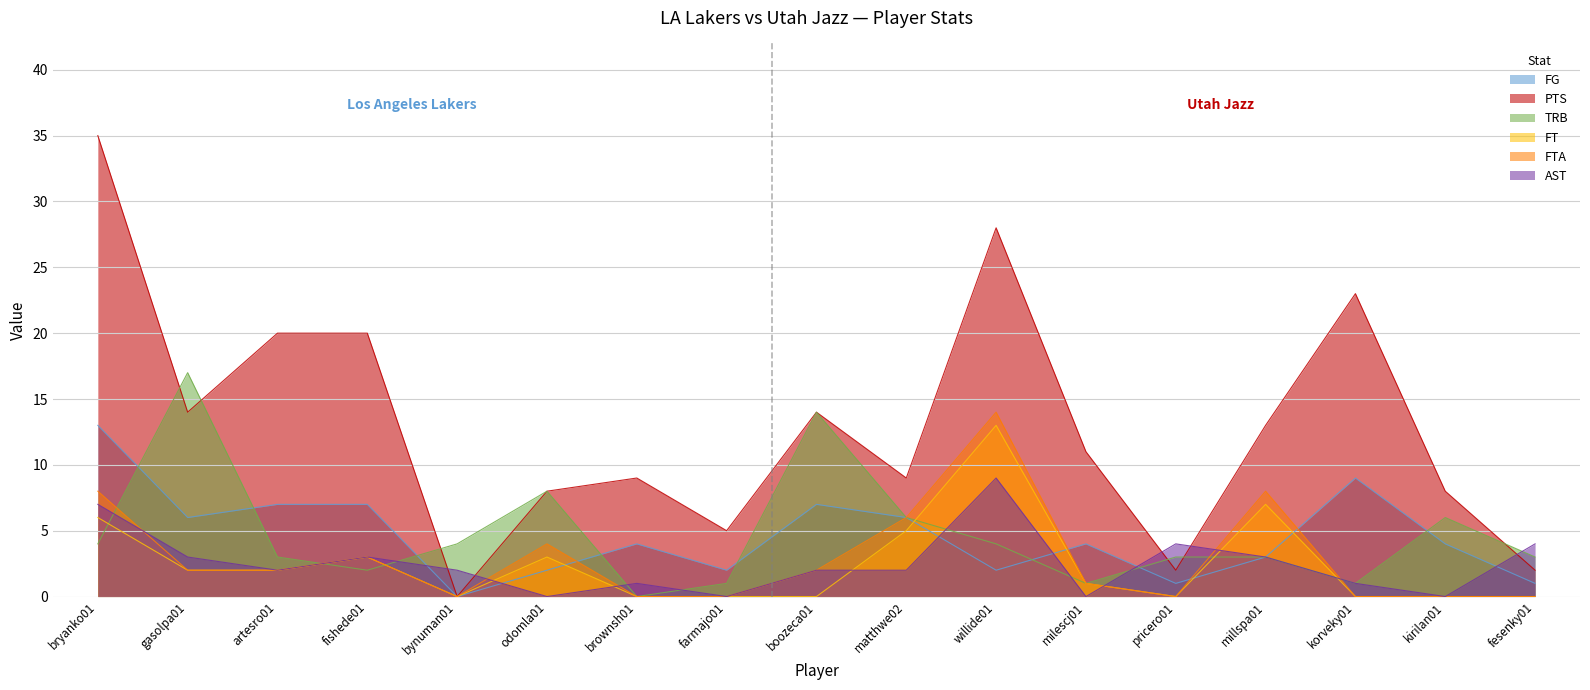

How many intersections are there between PTS and TRB?

6